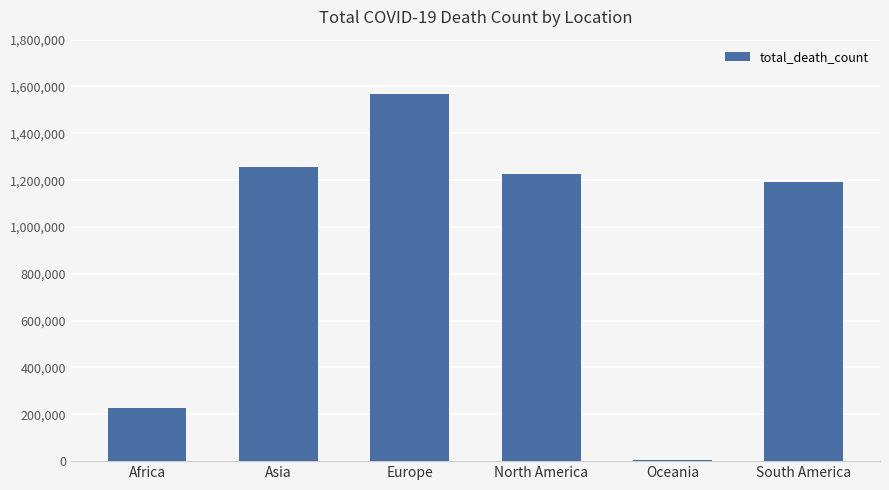

Between Europe and Oceania, which is larger?

Europe